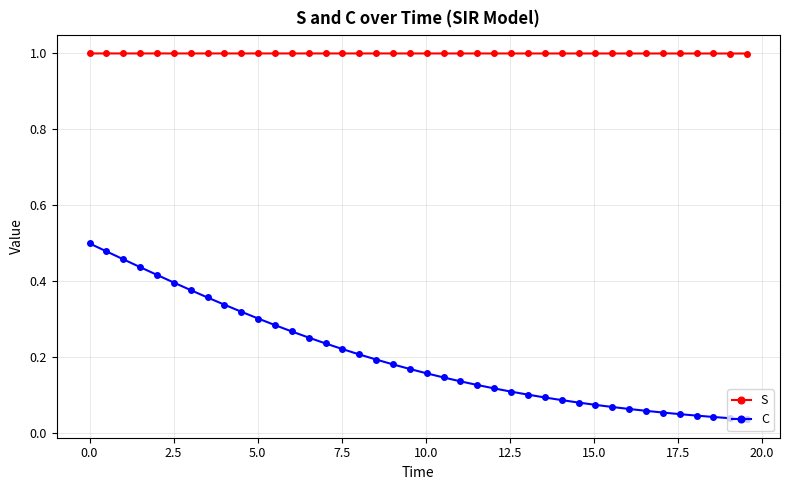

What is the lowest value of the S series?

1.0